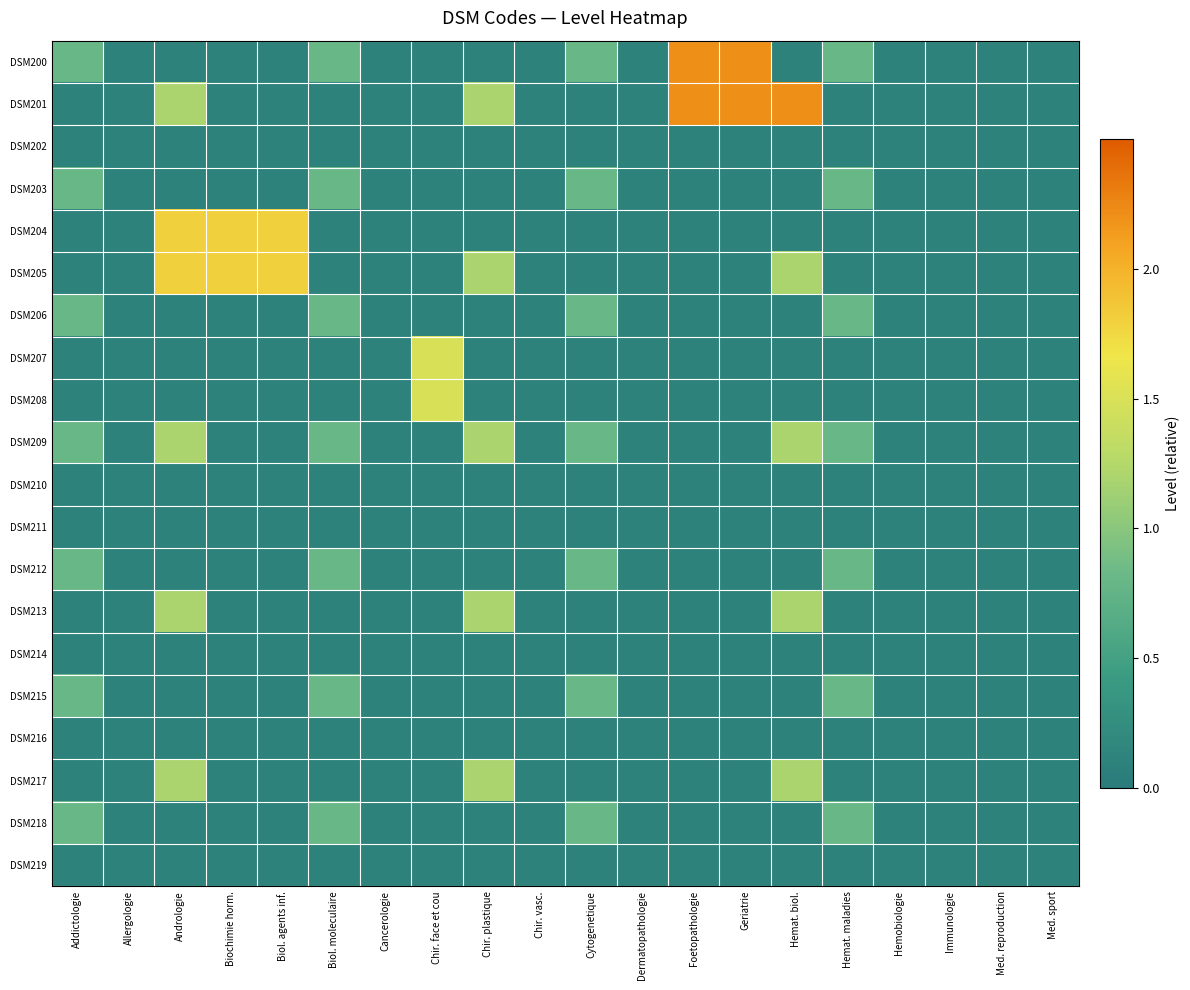

Which category has the highest value across all series?

Foetopathologie